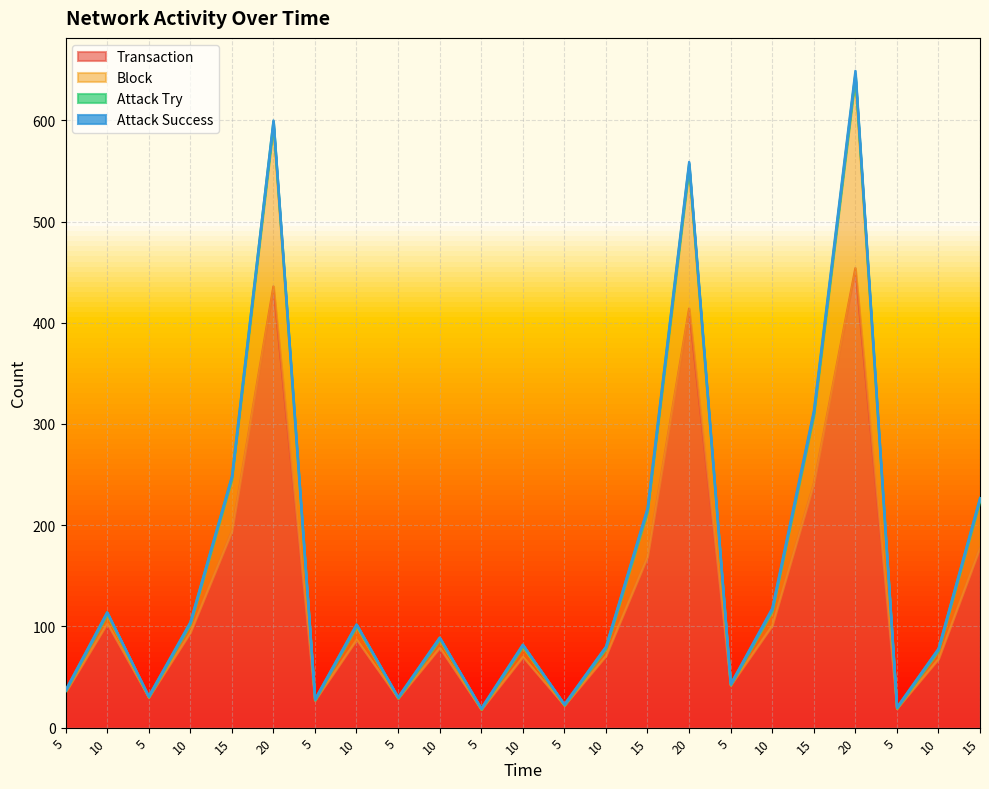

At how many categories does at least one series exceed 621?

1